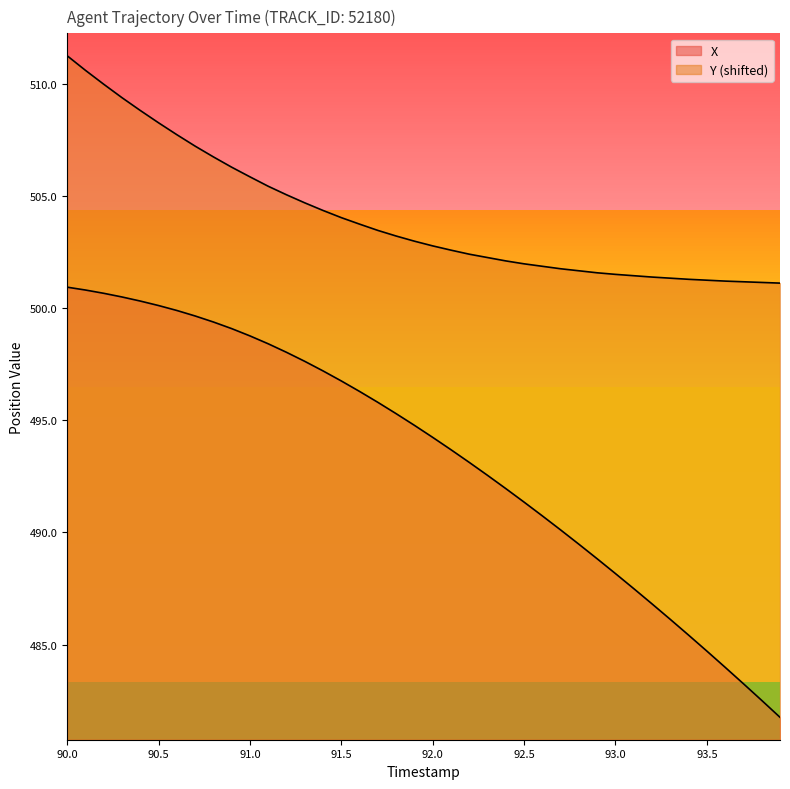

List the series in order of their overall mean, highest first.

Y, X